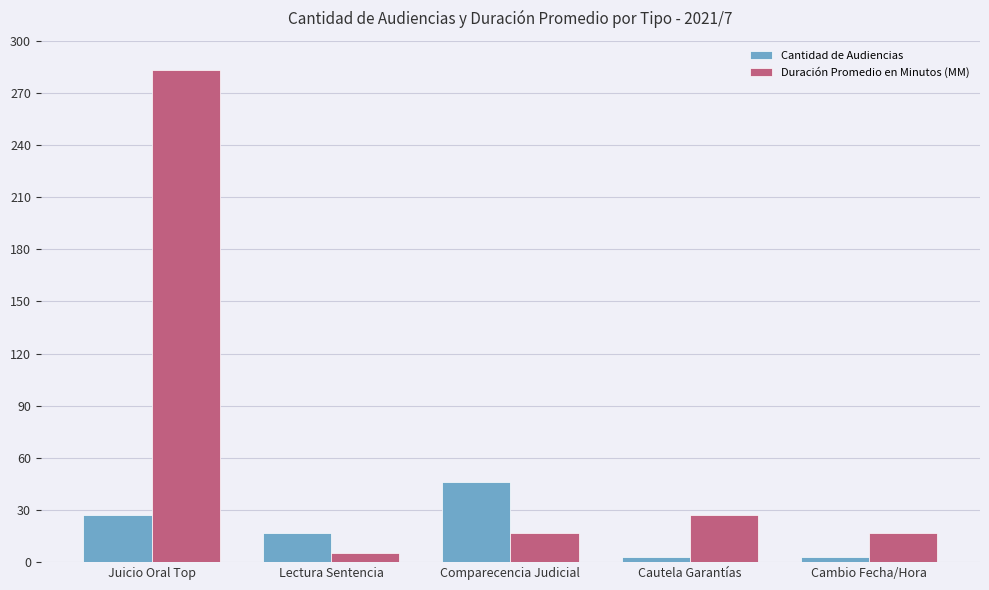

Count the number of categories in the chart.

5